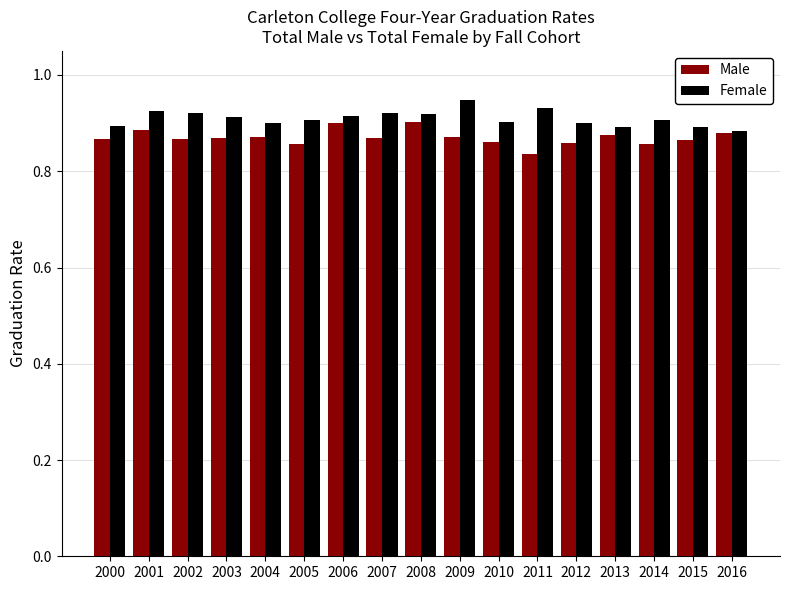

The value of Female at 2006 is 1.6. True or false?

False